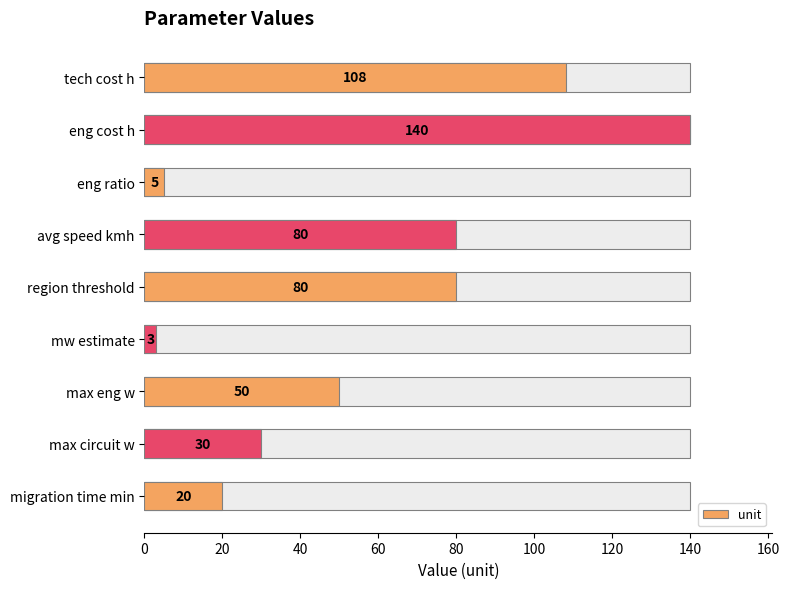

What is the sum of the values at eng cost h and mw estimate?

143